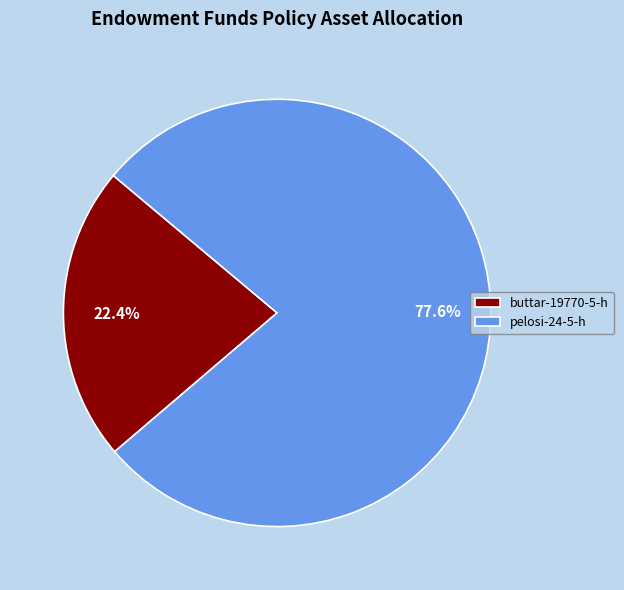

To the nearest percent, what is the difference between the largest and smallest slice percentages?

55%